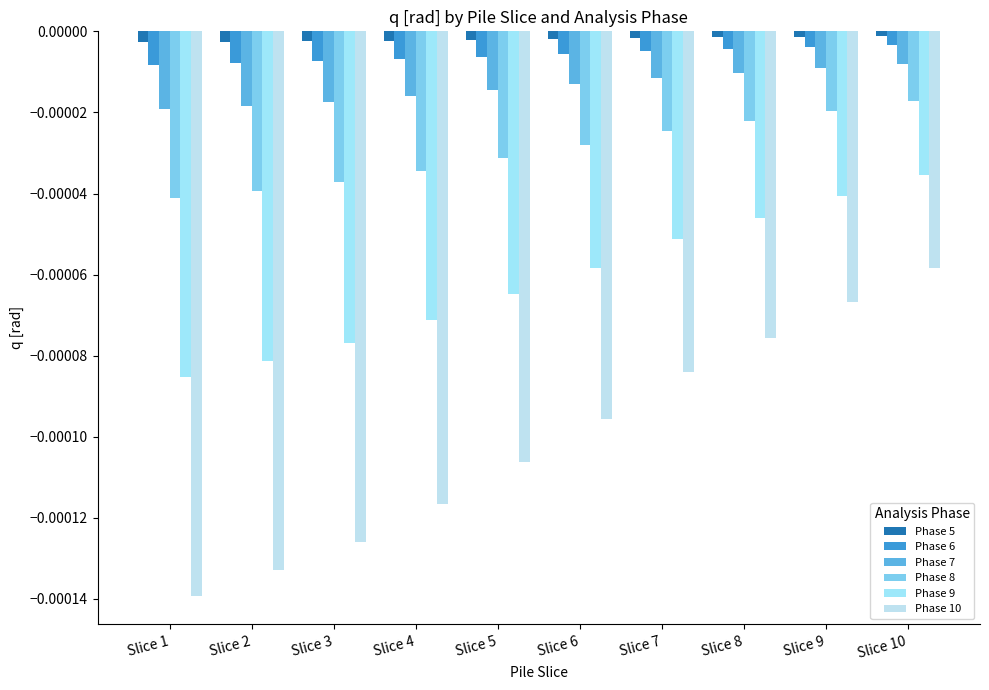

Which series has the widest spread of values?

Phase 10